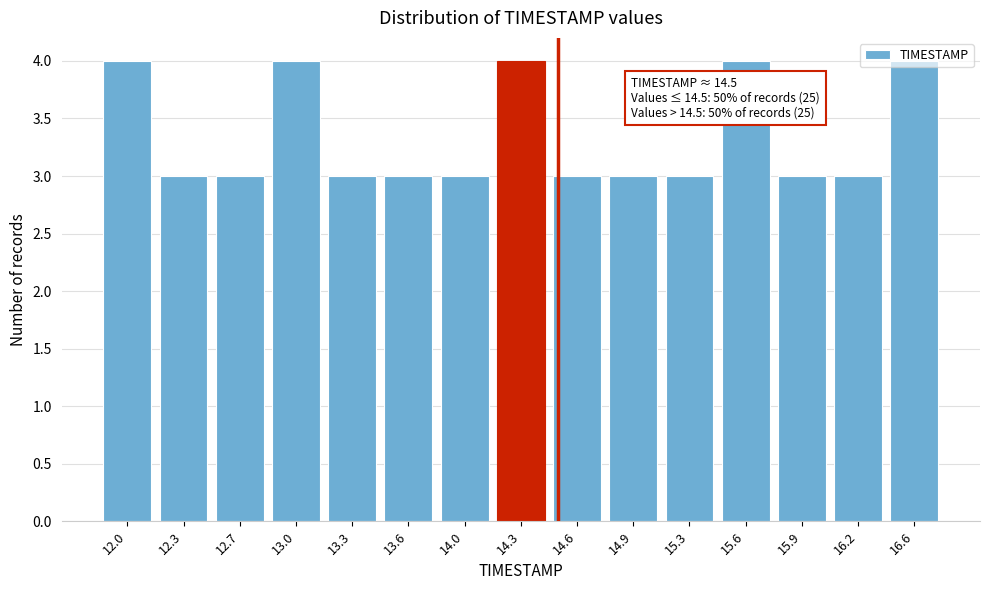

Is it true that the value at 13.0 is 6?

False